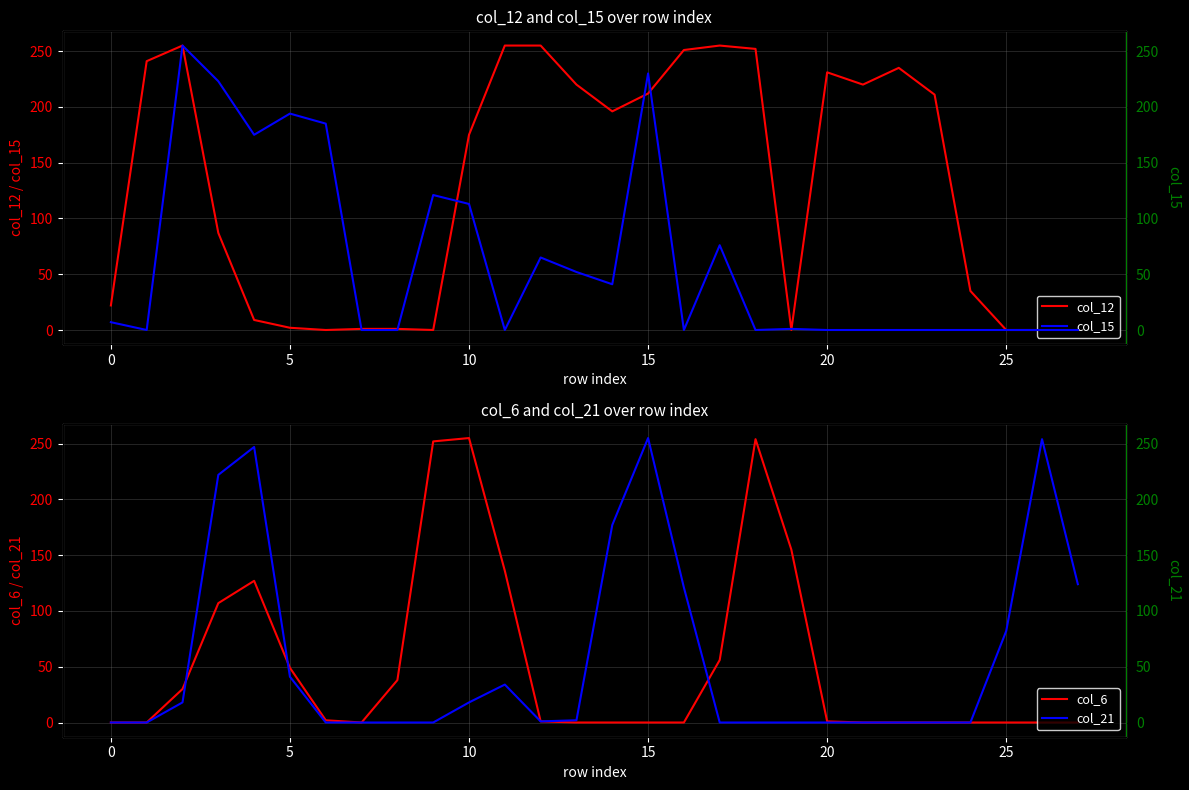

What is the label of the 28th point from the left?

27